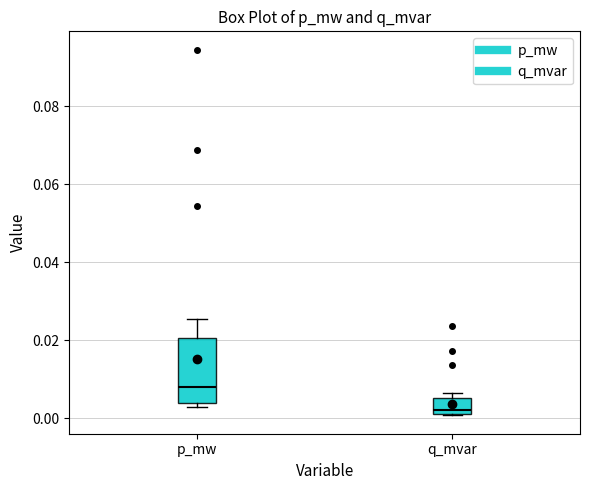

Where is the lower edge of the box for q_mvar on the y-axis? The values are not printed on the chart, so give them approximately, as read against the axis.

0.000